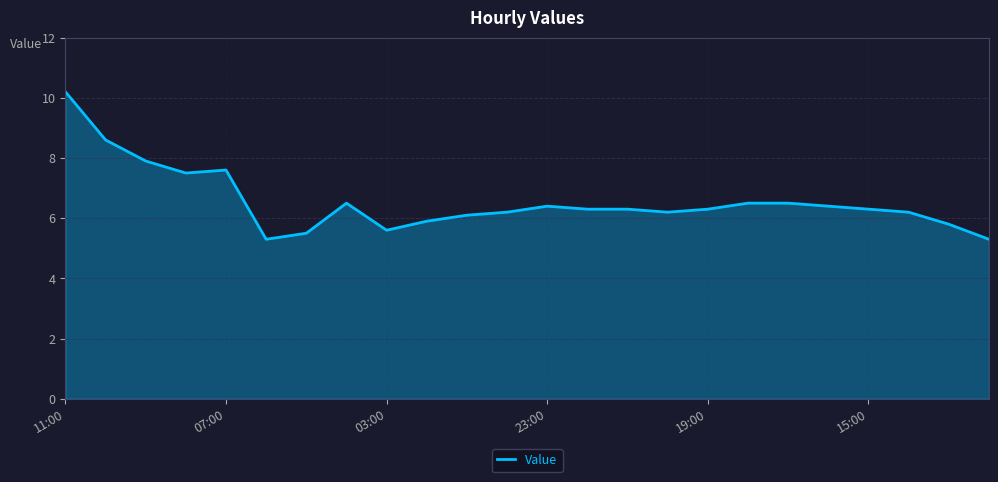

What is the maximum value shown in the chart?

10.2